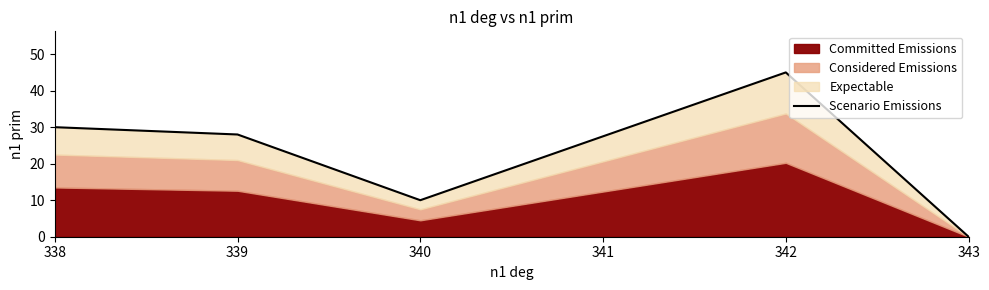

How many values exceed 28?

2